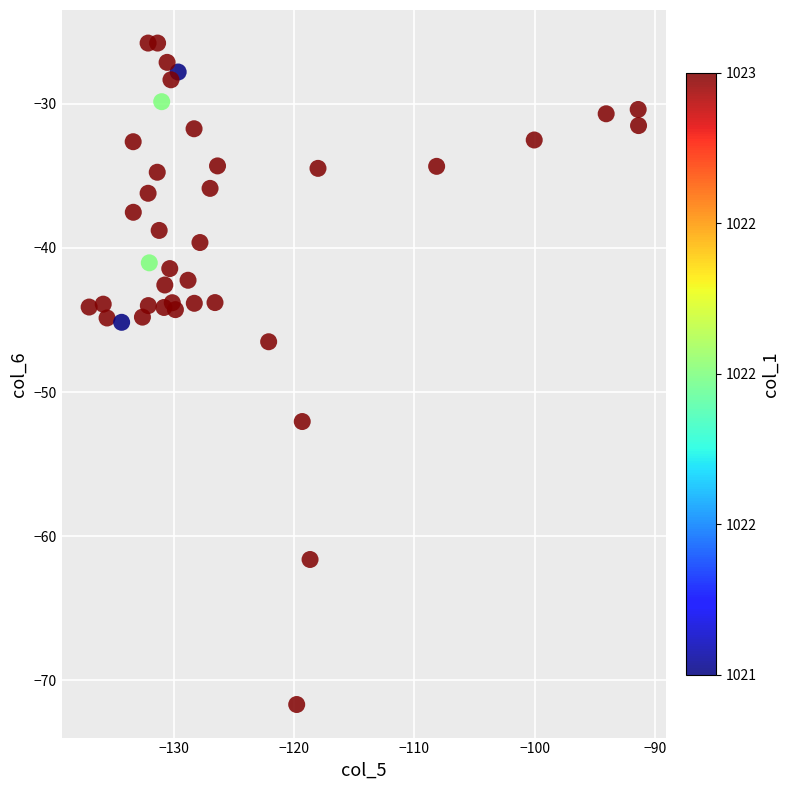

What Y value in the scatter plot is closest to -48?

-46.5